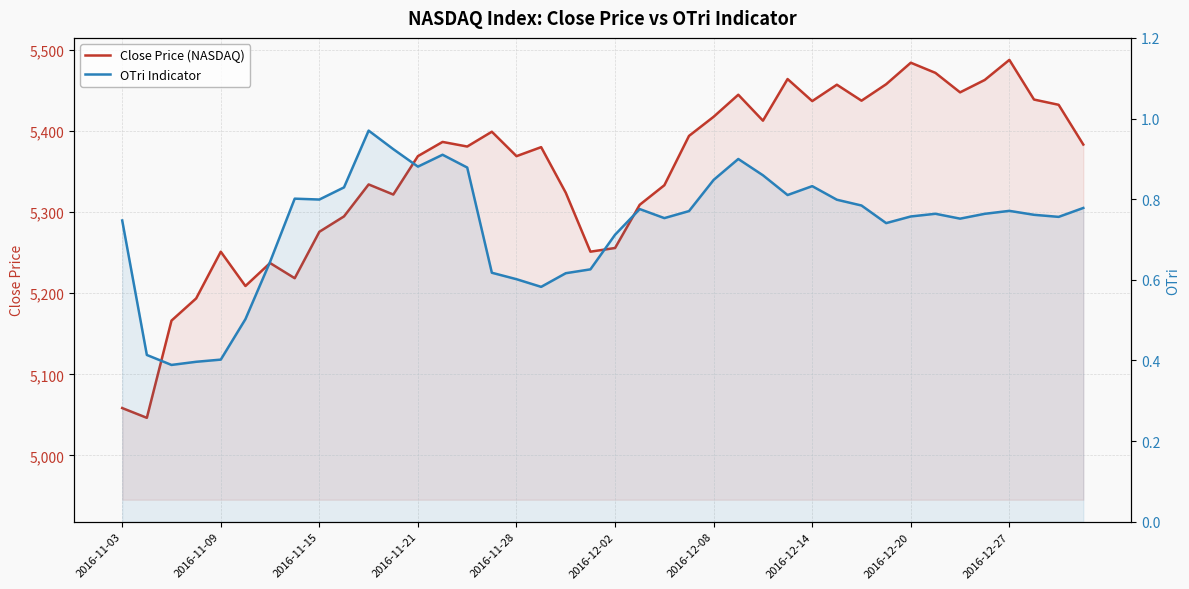

What is the difference between the OTri Indicator values at 26 and 2016-12-08?

0.2